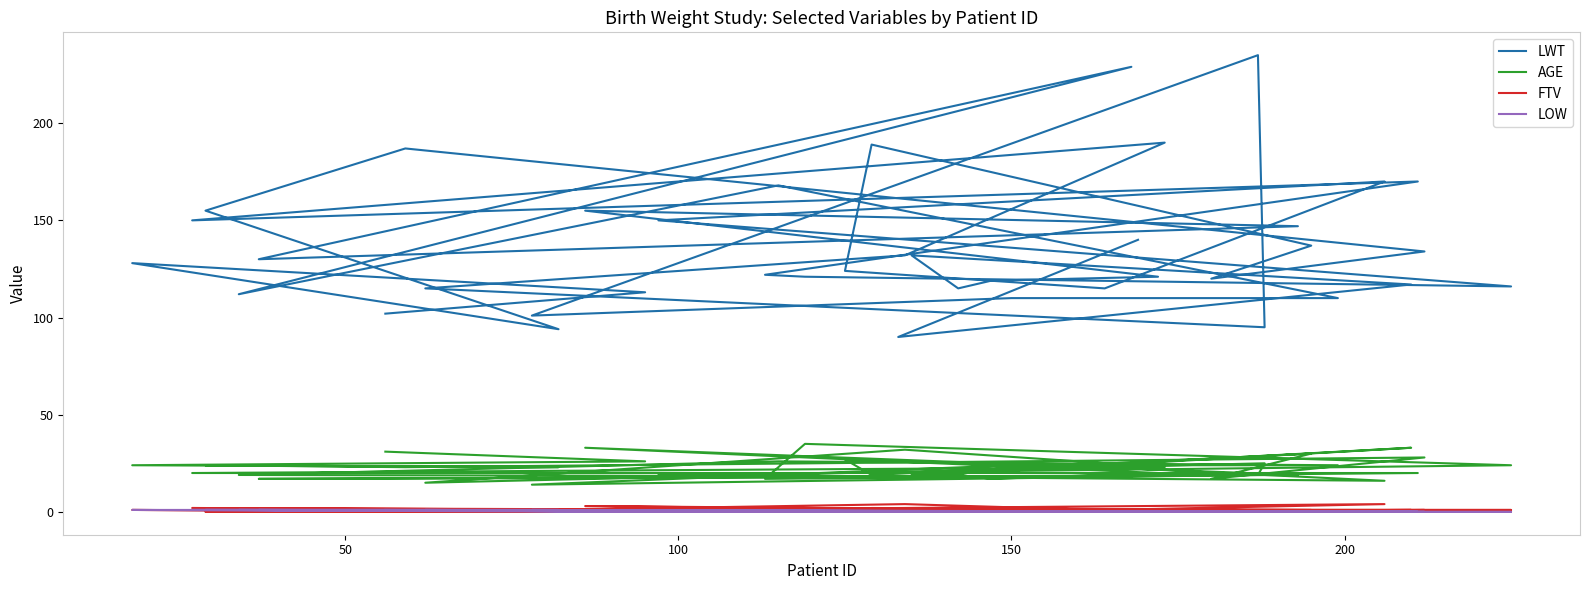

True or false: AGE has more than 0 points higher than both neighbors.

True